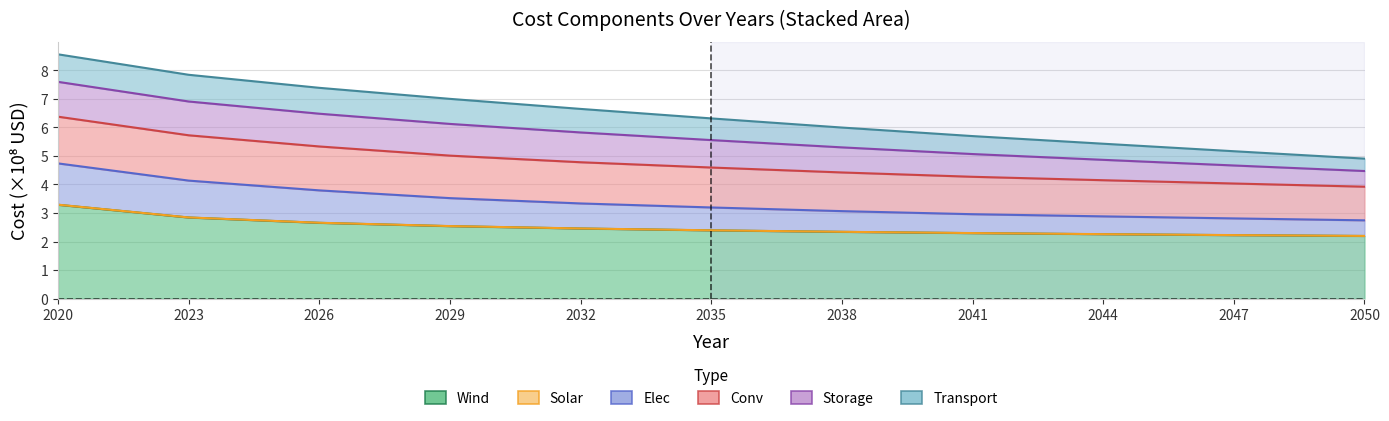

What is the difference between the maximum and second lowest values in the Wind series?

1.1